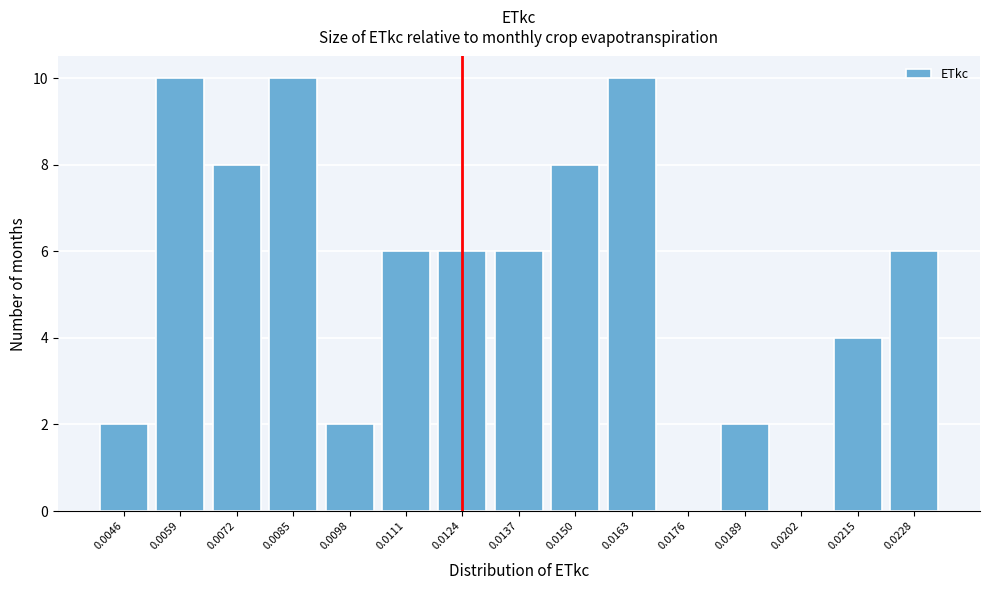

Reading left to right, list all the values displayed in this chart.

0.0046=2	0.0059=10	0.0072=8	0.0085=10	0.0098=2	0.0111=6	0.0124=6	0.0137=6	0.0150=8	0.0163=10	0.0176=0	0.0189=2	0.0202=0	0.0215=4	0.0228=6